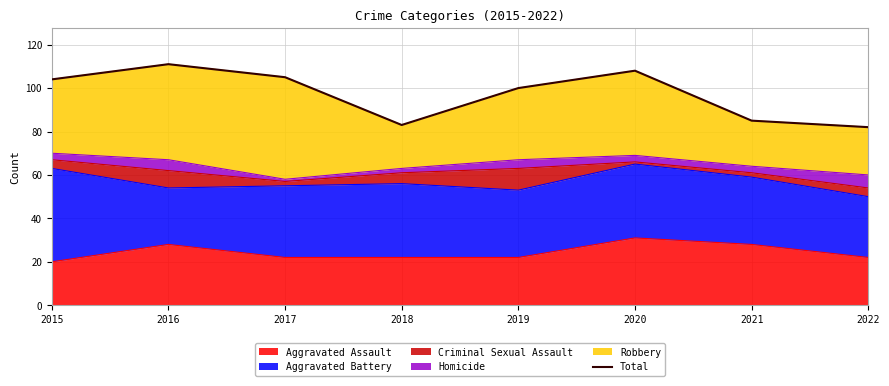

At which label does the data first exceed 104?

2016